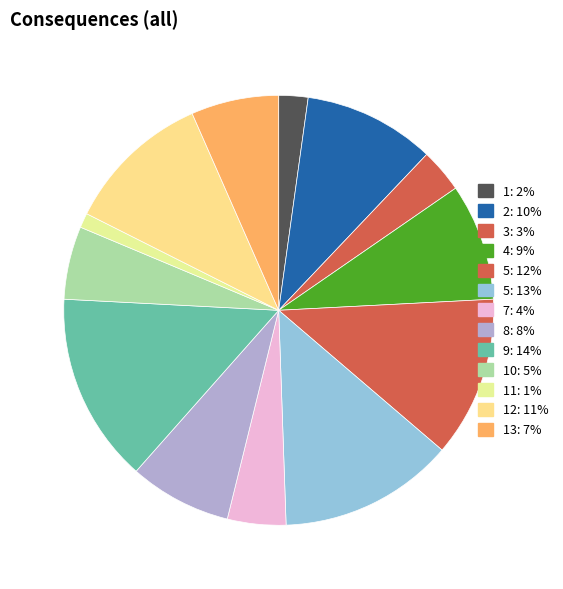

What is the smallest slice in the pie chart?

11: 1%